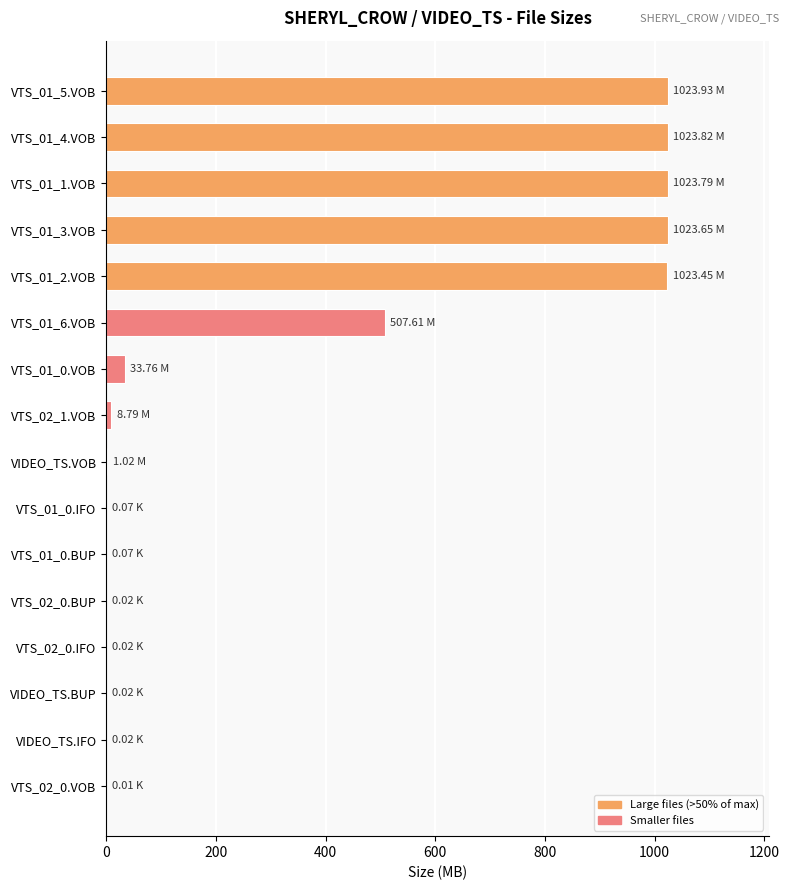

What is the change in value from VTS_01_4.VOB to VTS_01_0.VOB?

-990.1